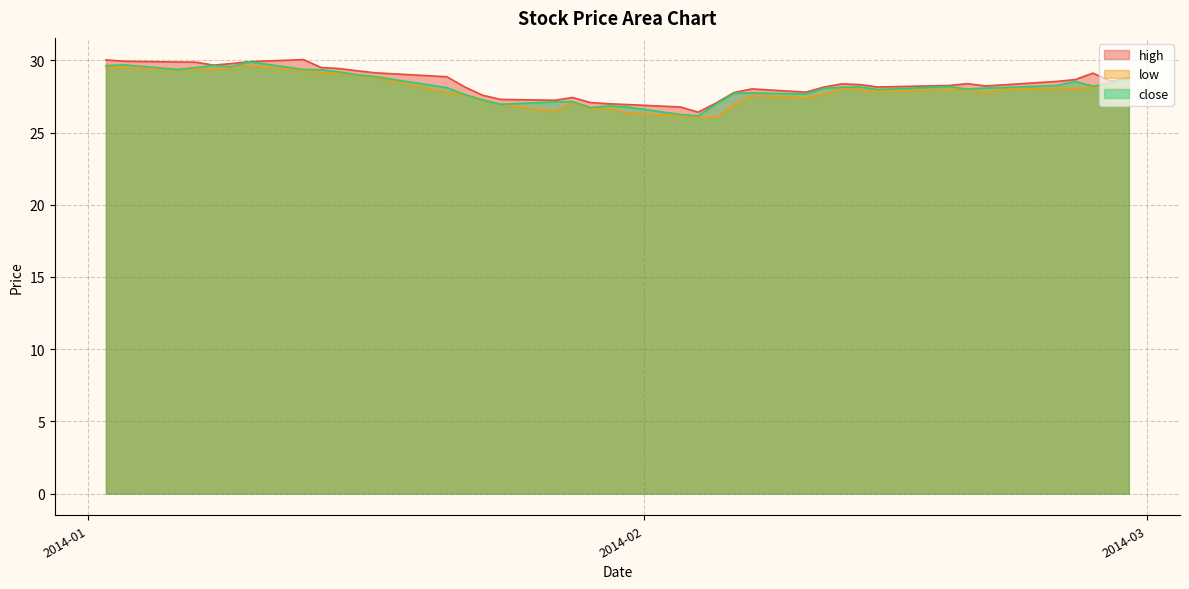

The value of close at 2014-02-05 is 27.0. True or false?

True